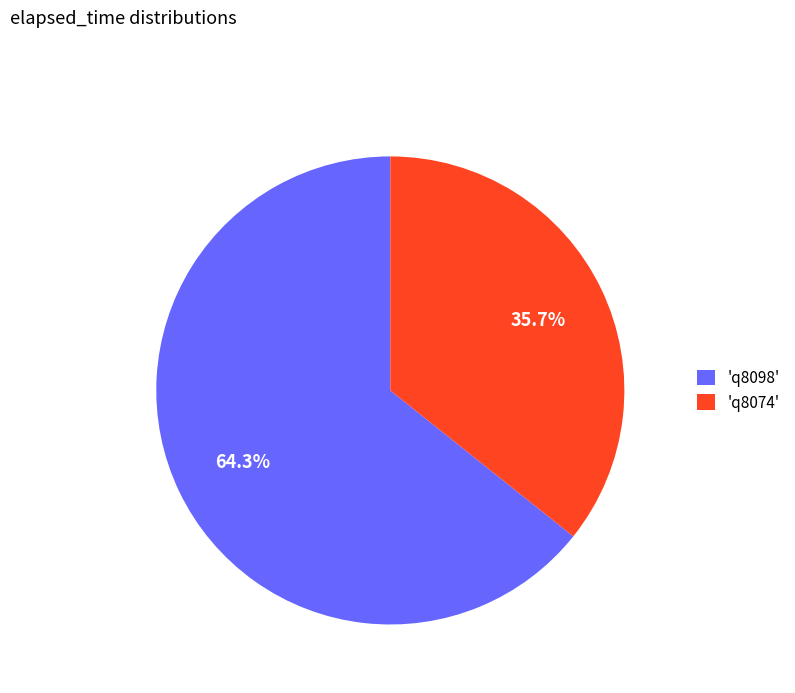

Rank the categories by value from lowest to highest.

'q8074', 'q8098'